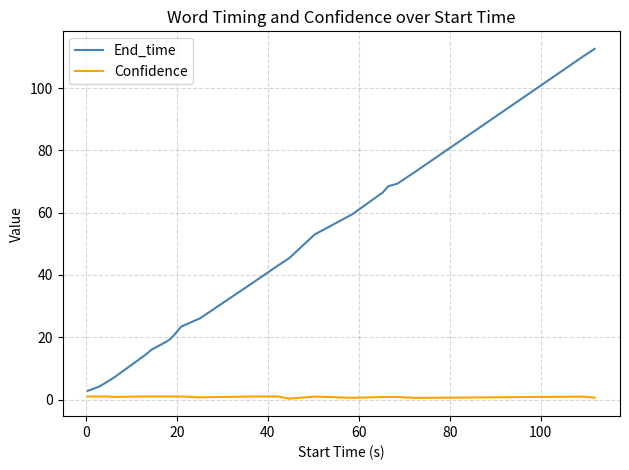

Which series has the largest range (max minus min)?

End_time